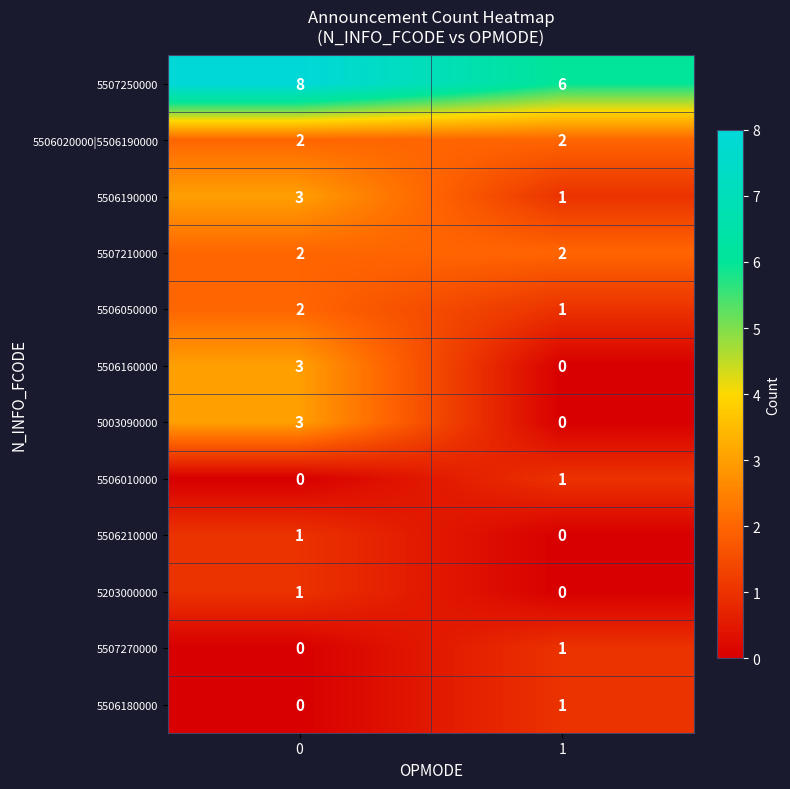

Reading right to left, transcribe all the data shown in this chart.

5507250000: 6	8
5506020000|5506190000: 2	2
5506190000: 1	3
5507210000: 2	2
5506050000: 1	2
5506160000: 0	3
5003090000: 0	3
5506010000: 1	0
5506210000: 0	1
5203000000: 0	1
5507270000: 1	0
5506180000: 1	0